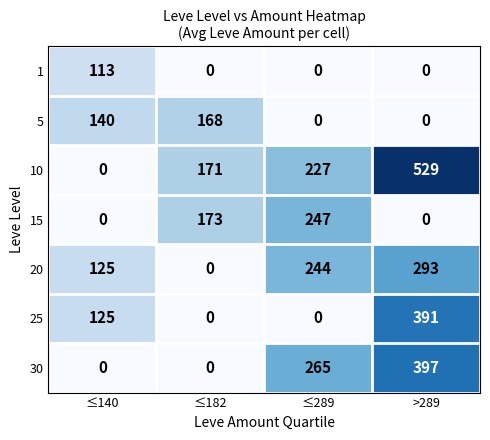

Which series has the largest total across all categories?

10